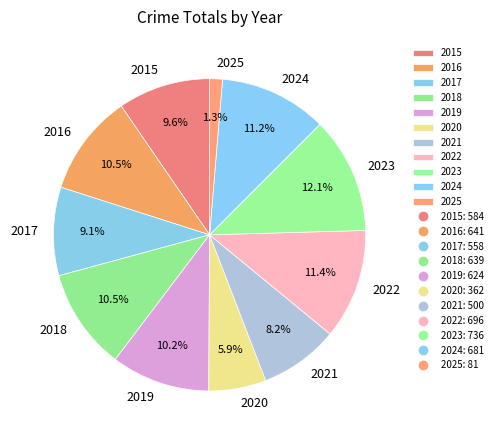

What is the ratio of the value at 2024 to the value at 2022?

1.0